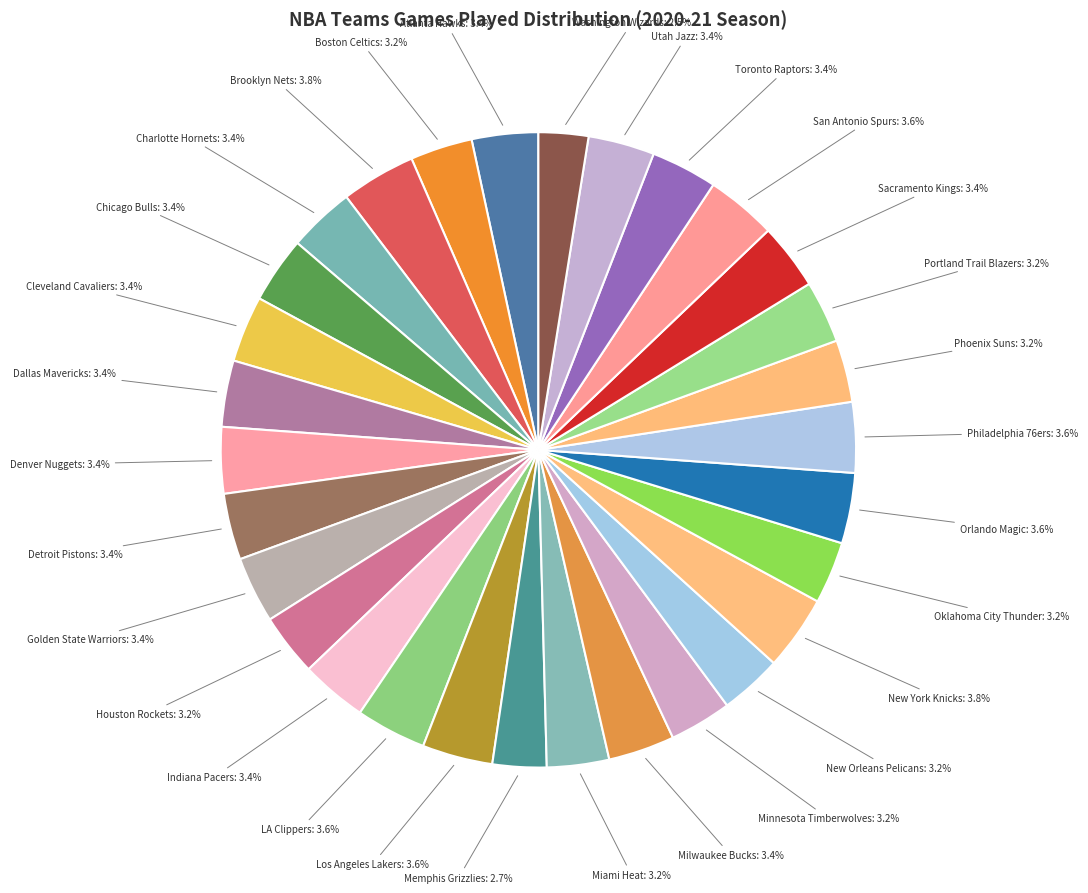

Do San Antonio Spurs and Atlanta Hawks together represent more than half of the pie?

No